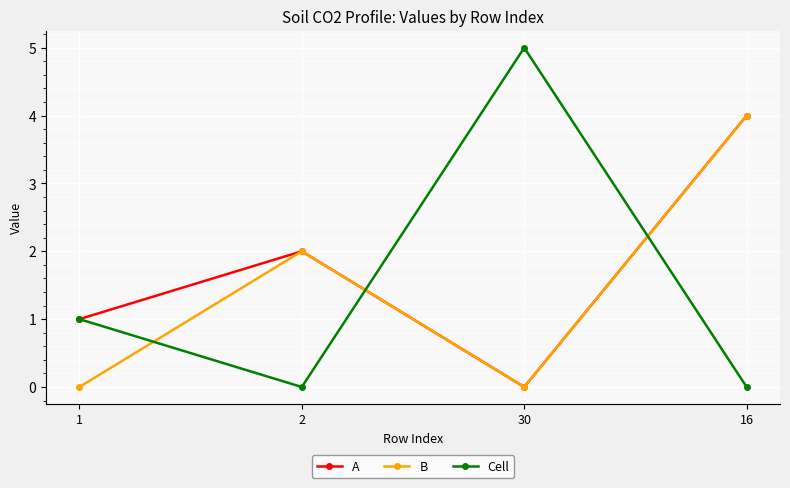

Where is the first local maximum for A?

2